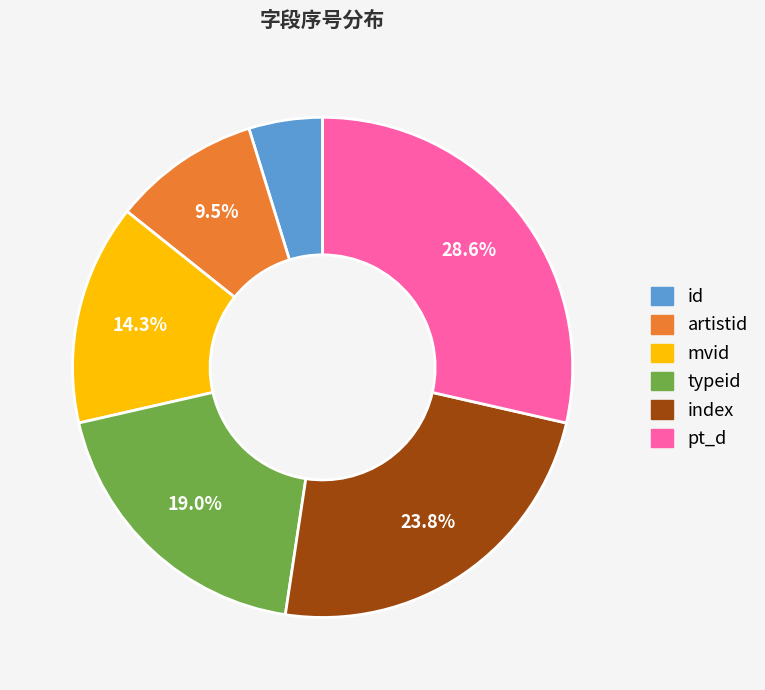

Is there any slice that represents more than half of the pie?

No